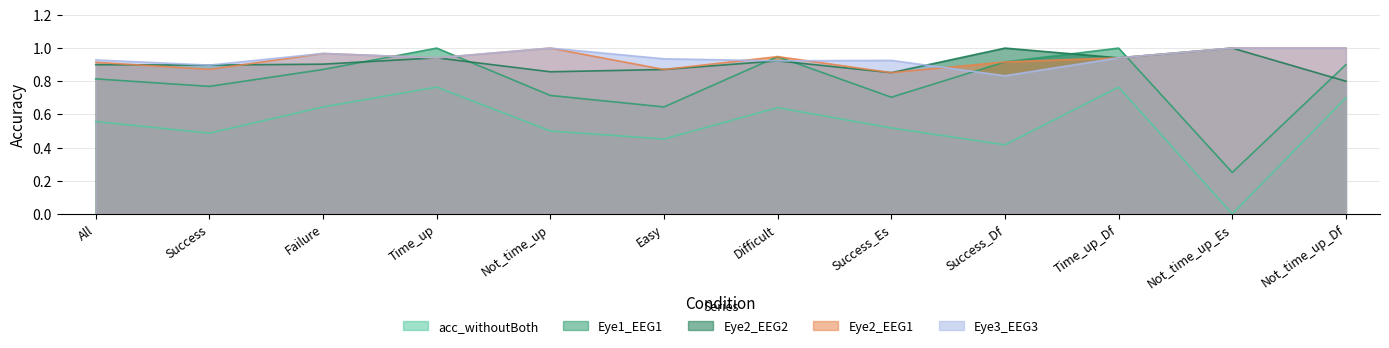

What is the label of the 5th point from the right?

Success_Es